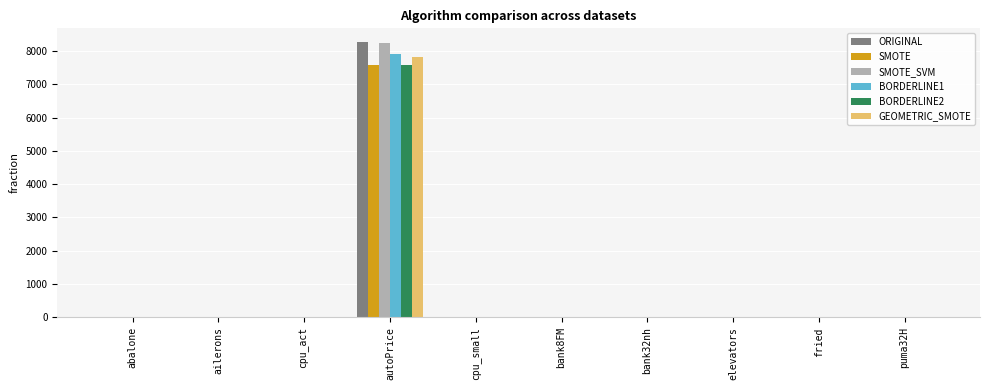

What is the maximum value shown in the chart?

8265.3